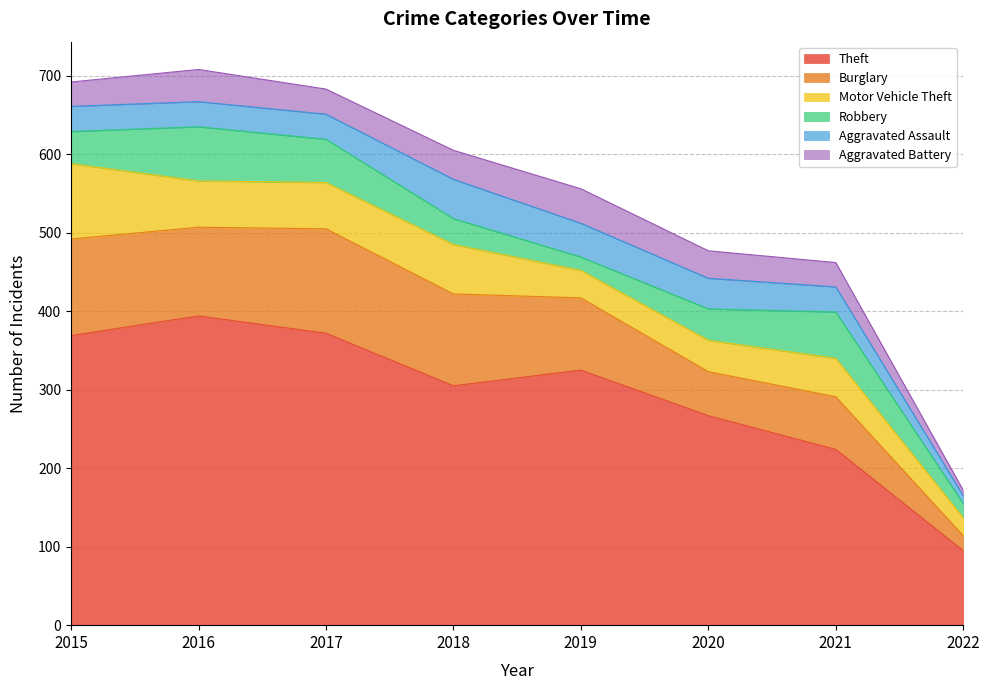

How many lines are shown in the chart?

6